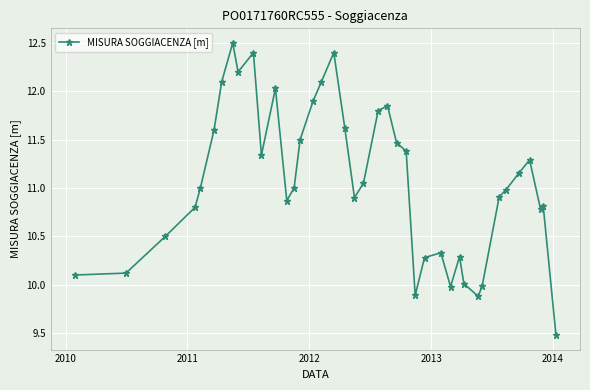

What is the difference between the maximum and second lowest values?

2.6